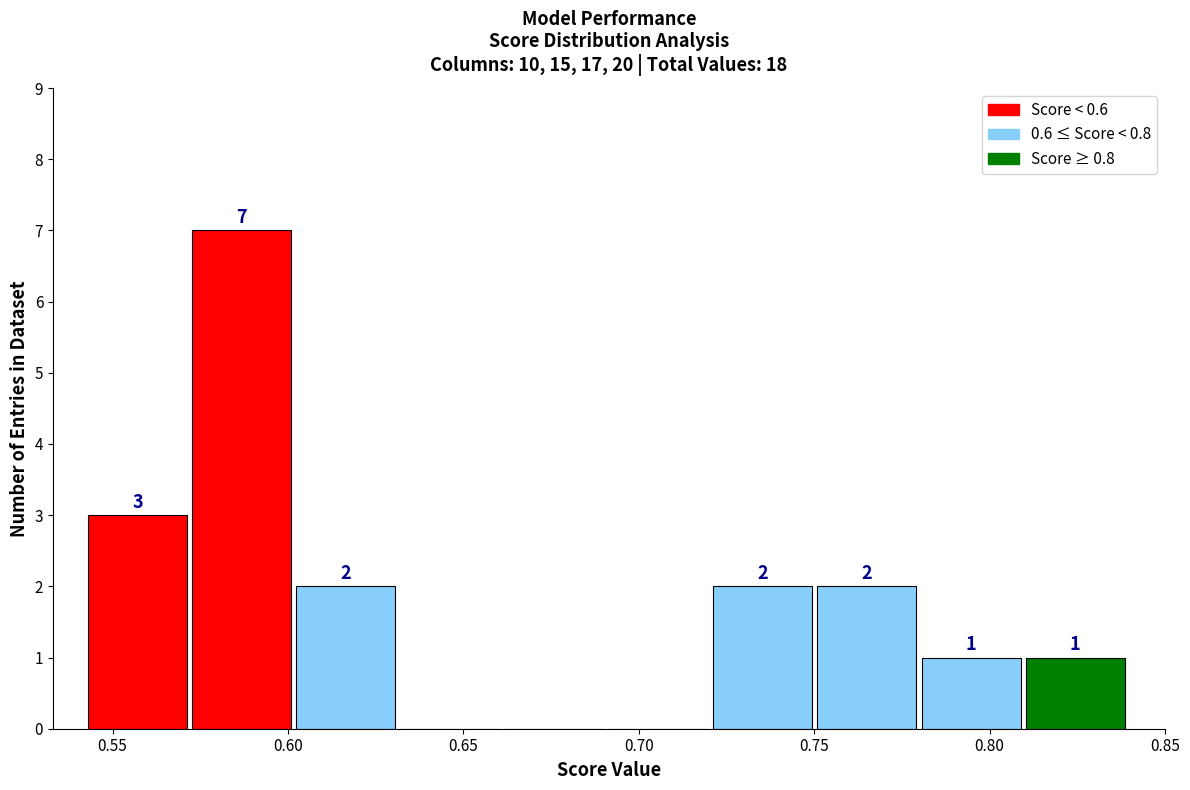

Over which range of the x-axis is the bar tallest?

0.575 to 0.600